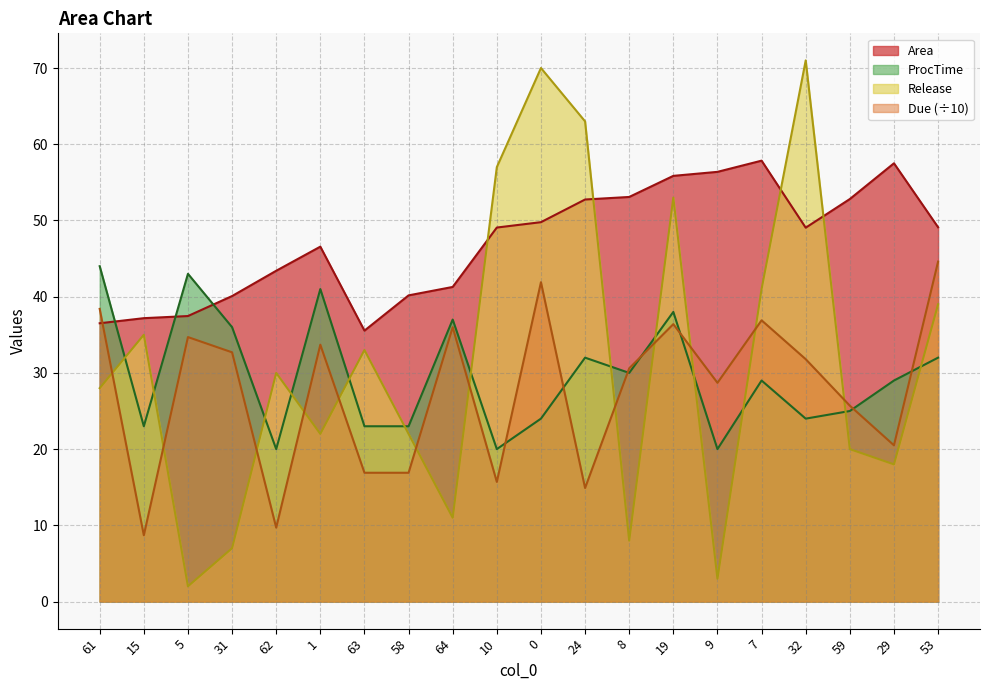

At which category does ProcTime reach its first local valley?

15